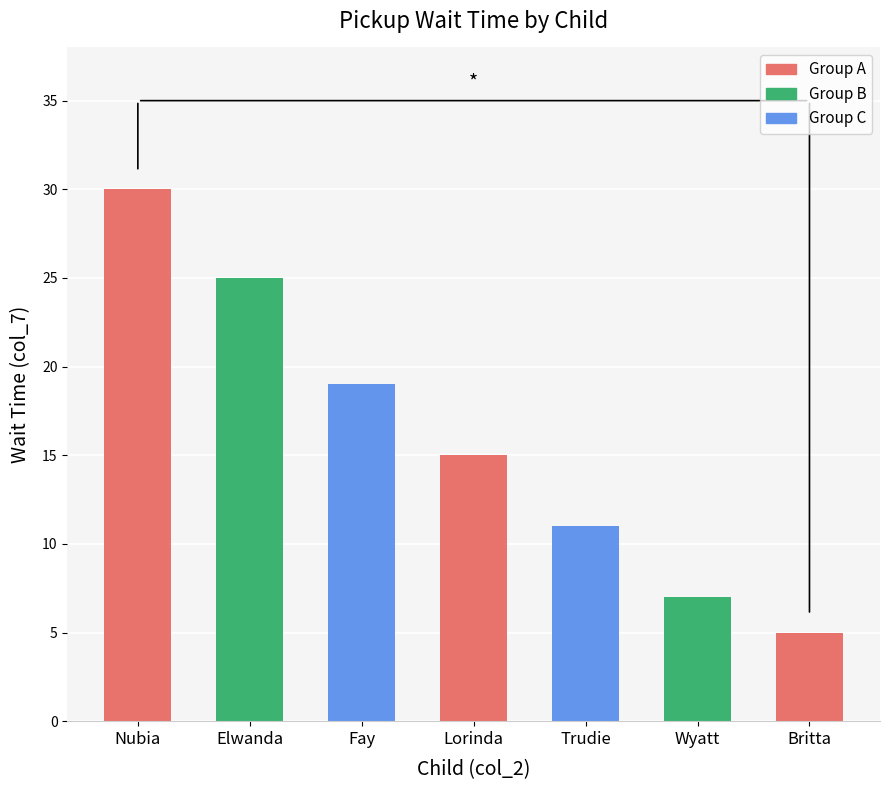

What is the label of the 3rd bar from the right?

Trudie